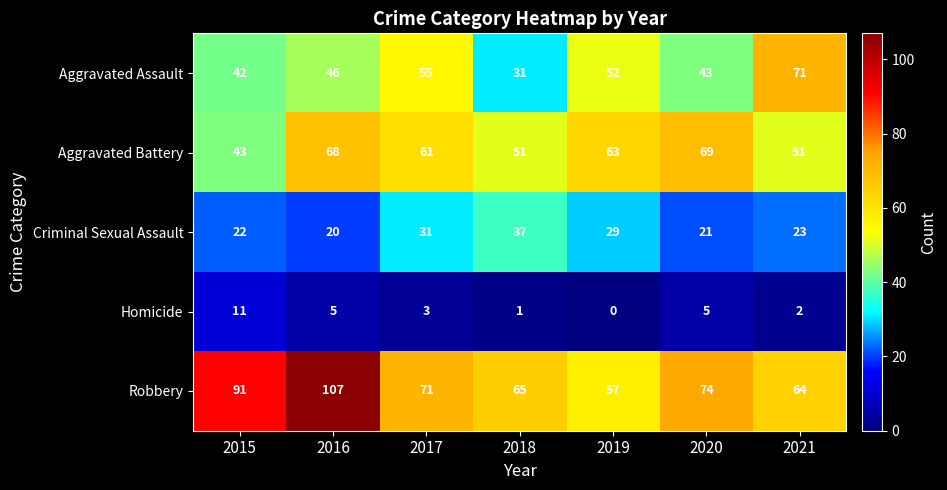

What is the difference between the maximum and minimum values in the Criminal Sexual Assault series?

17